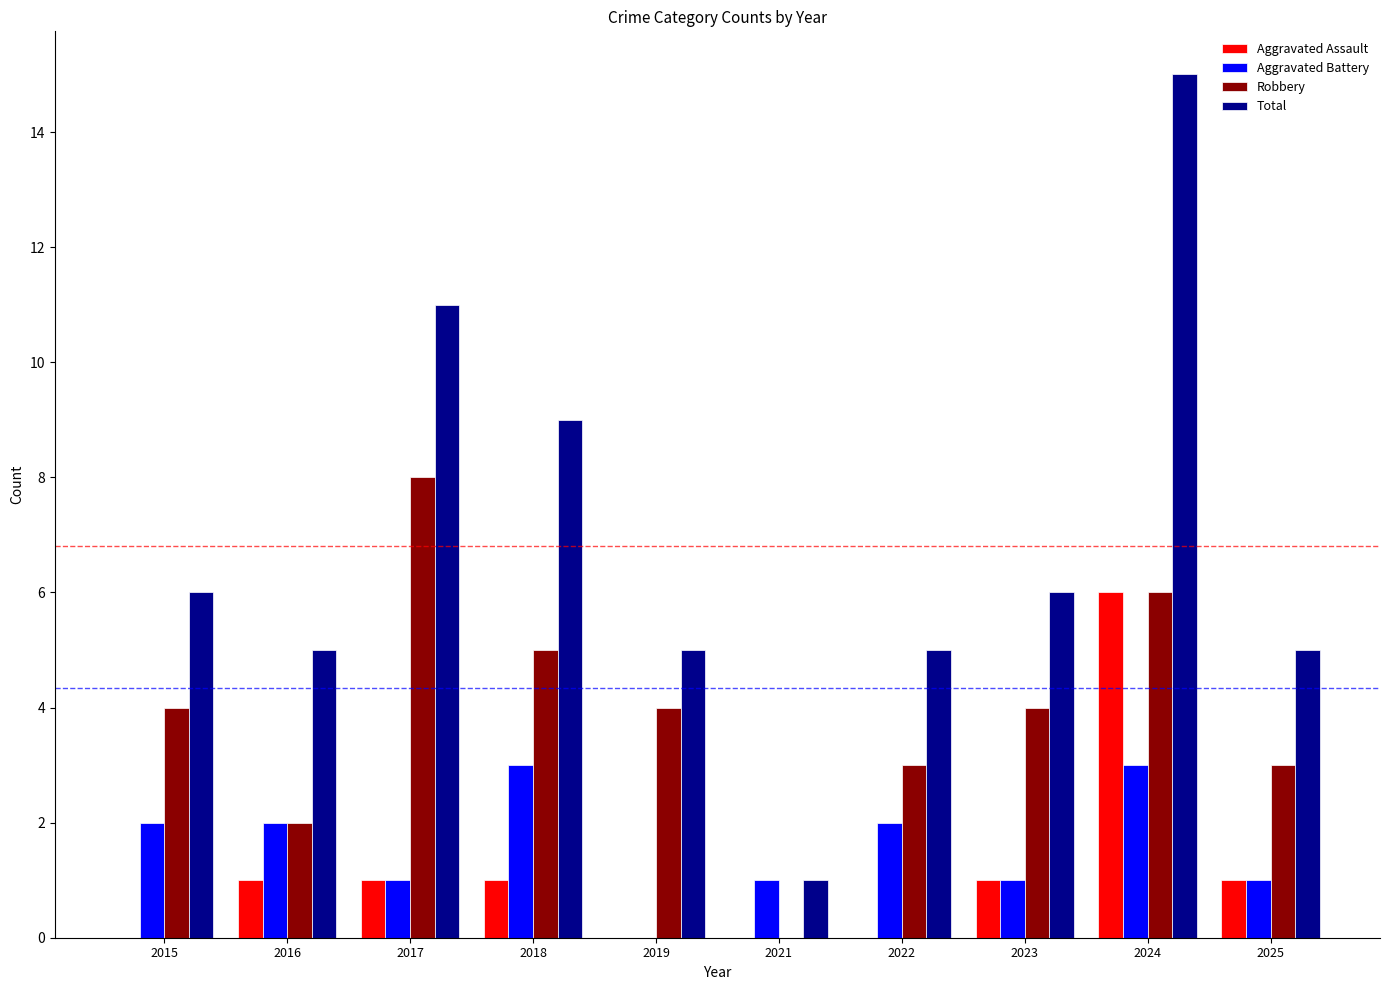

The Aggravated Battery series shows 2 at 2015. True or false?

True